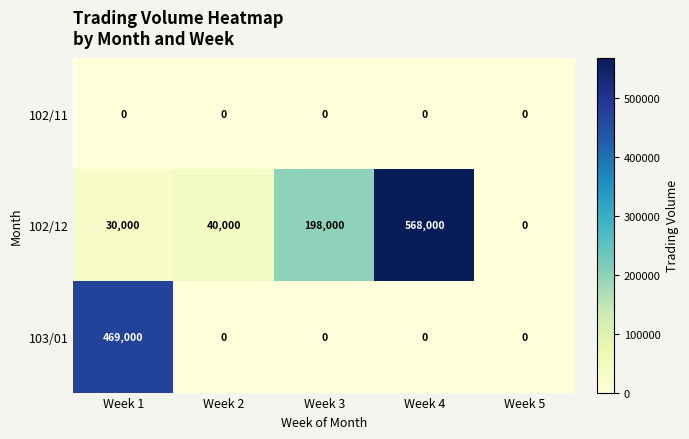

List the series in order of their peak value, lowest first.

102/11, 103/01, 102/12